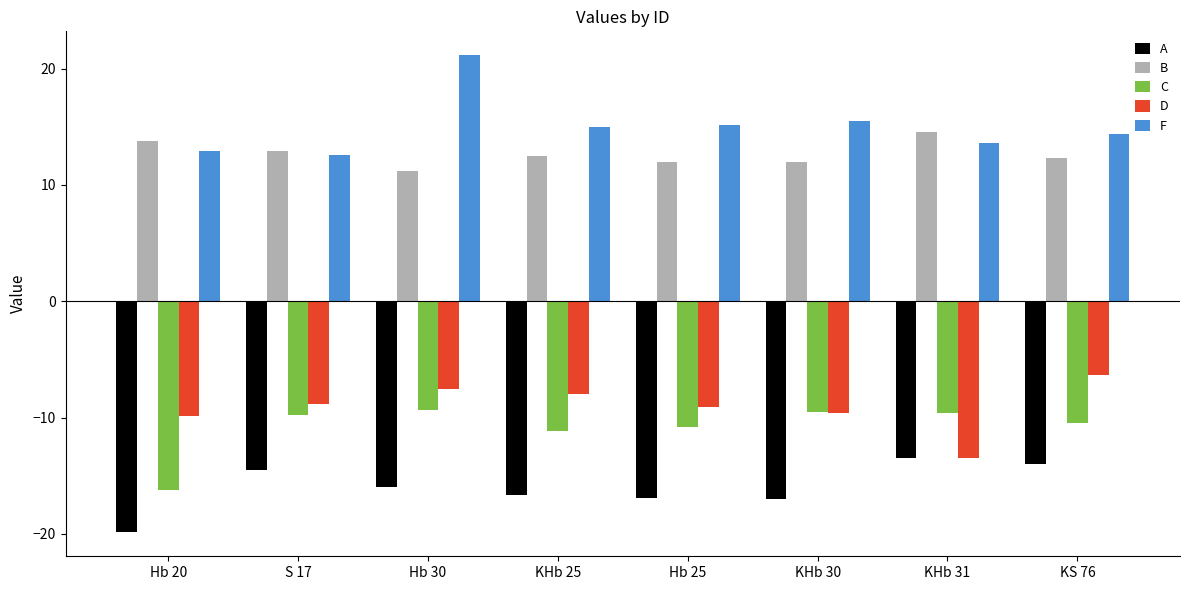

How many groups of bars are there?

8